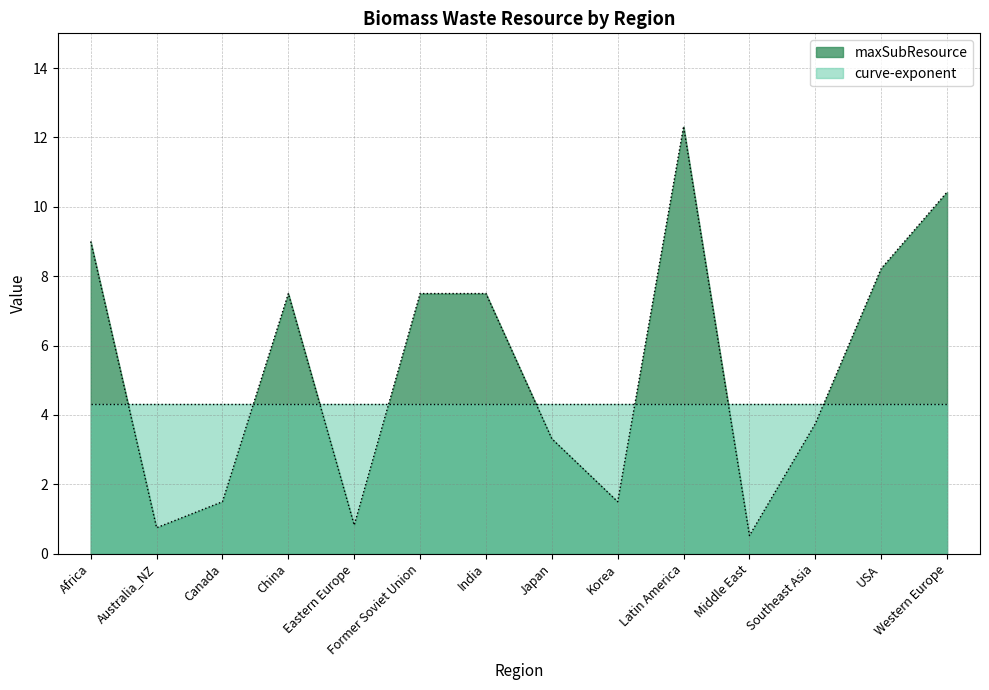

Read the value at Africa.

9.0